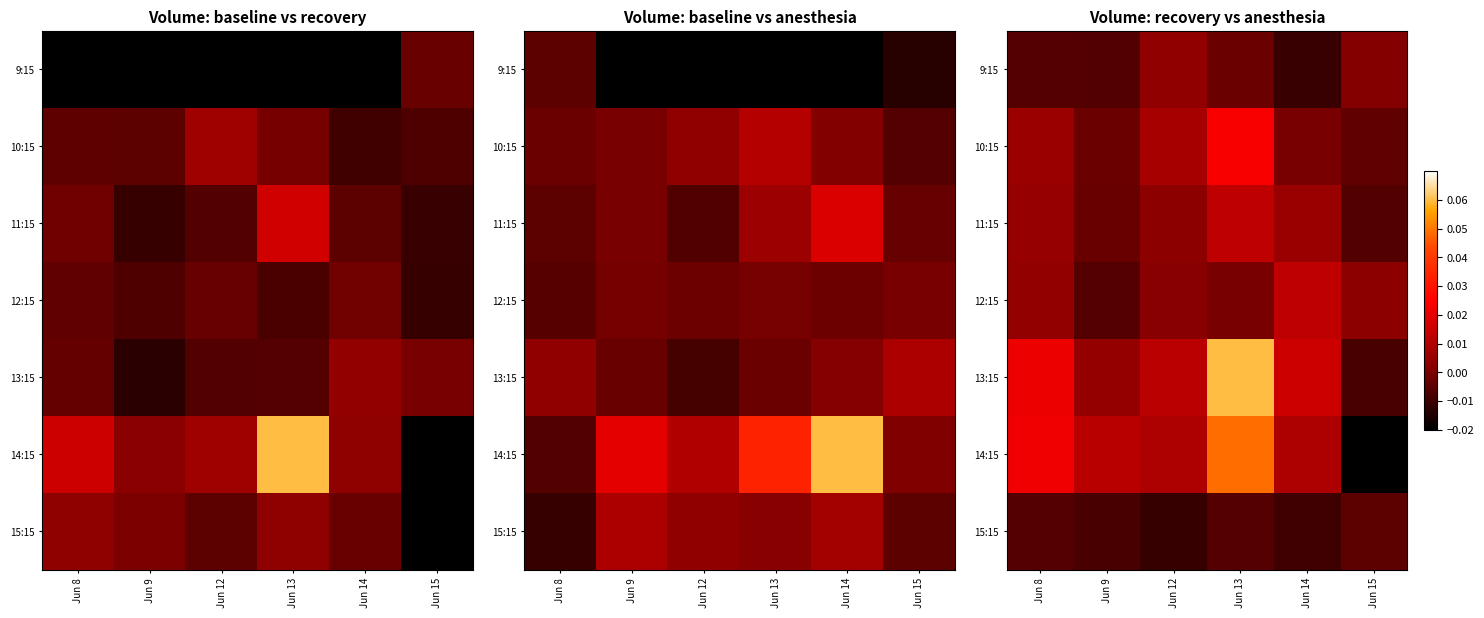

Count the number of categories in the chart.

6